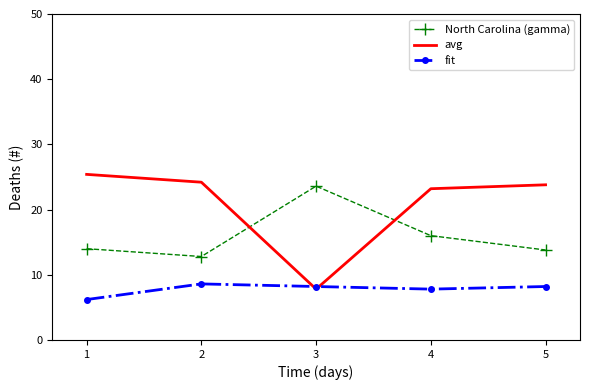

Between 2 and 3, which series saw the biggest shift?

avg